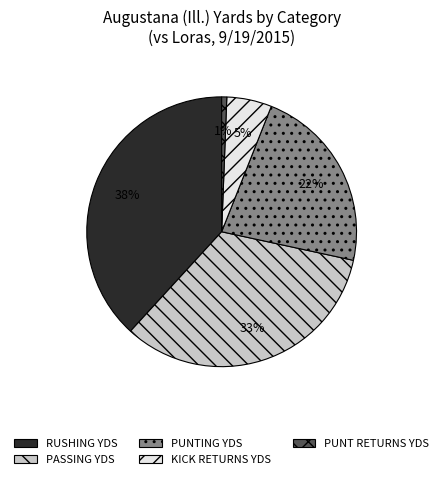

The PUNT RETURNS YDS slice represents 1% of the pie. True or false?

True